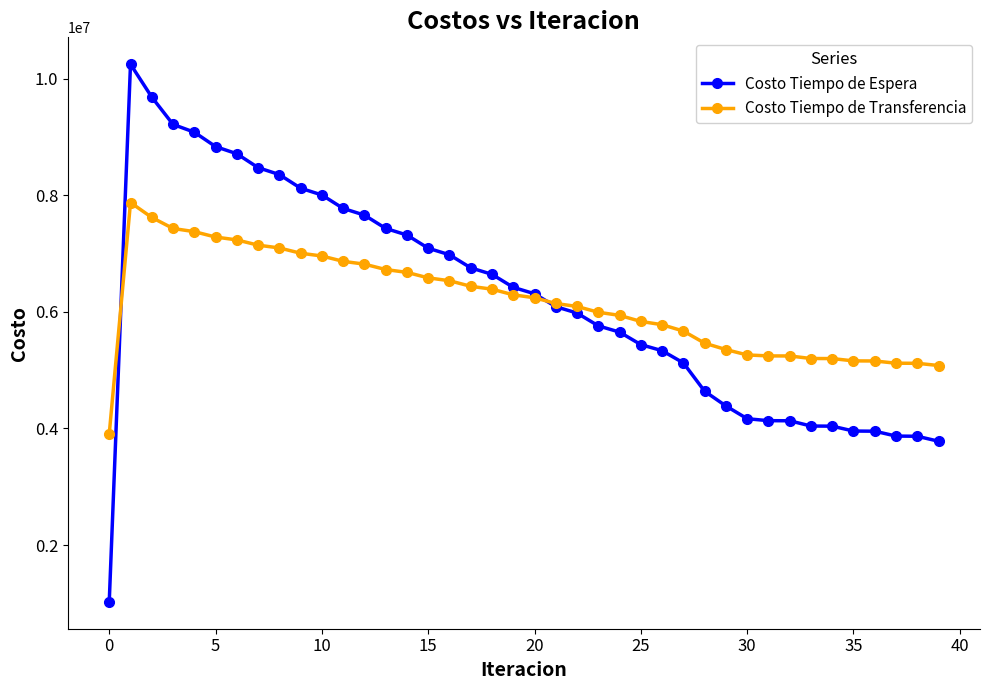

True or false: Costo Tiempo de Transferencia has more than 0 points higher than both neighbors.

True